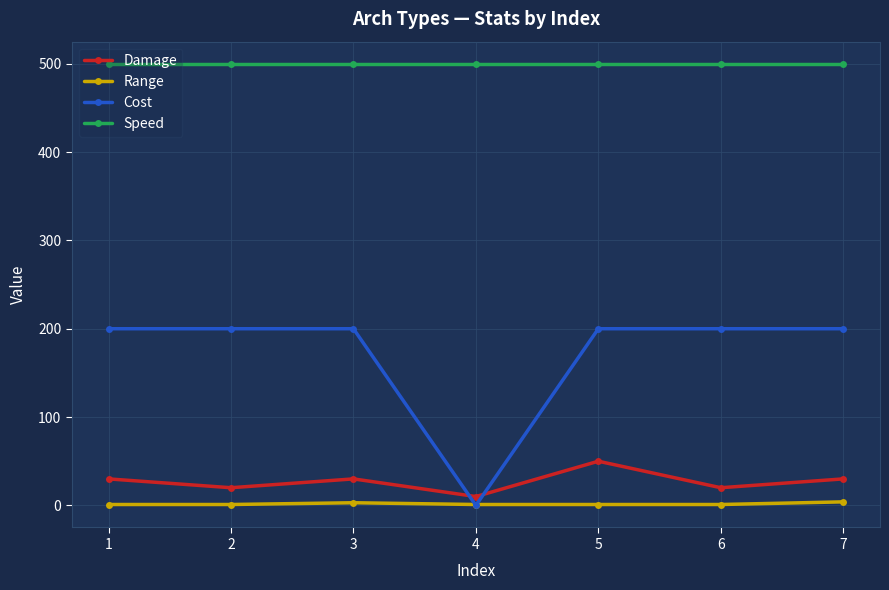

The value of Cost at 6 is 200. True or false?

True